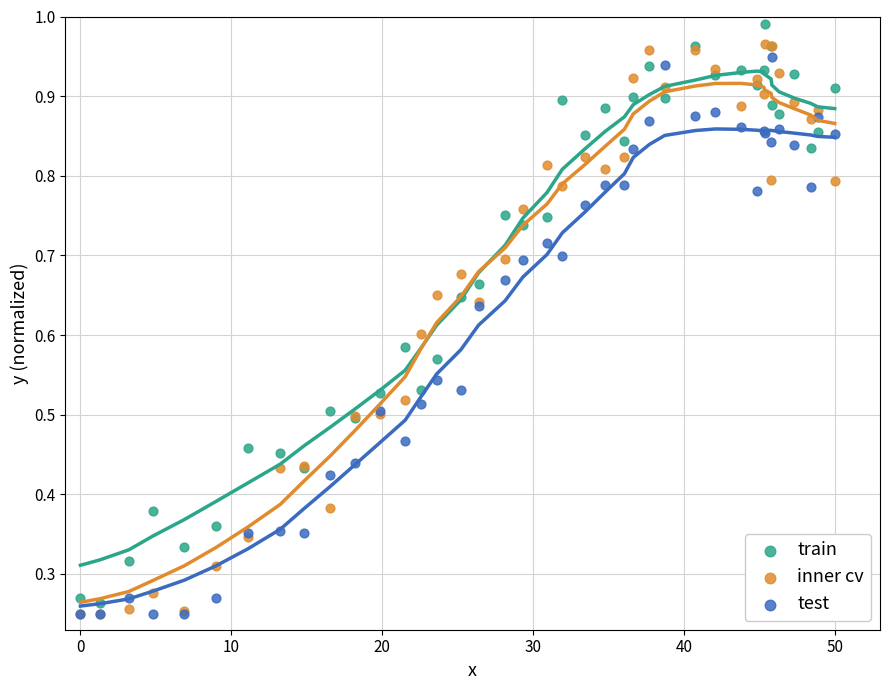

What are all the series names shown in the legend?

train, inner cv, test